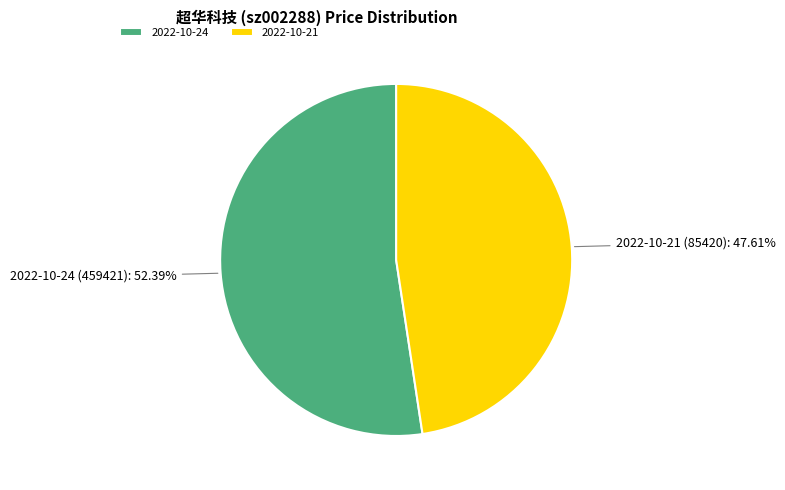

Rank the categories by value from lowest to highest.

2022-10-21, 2022-10-24